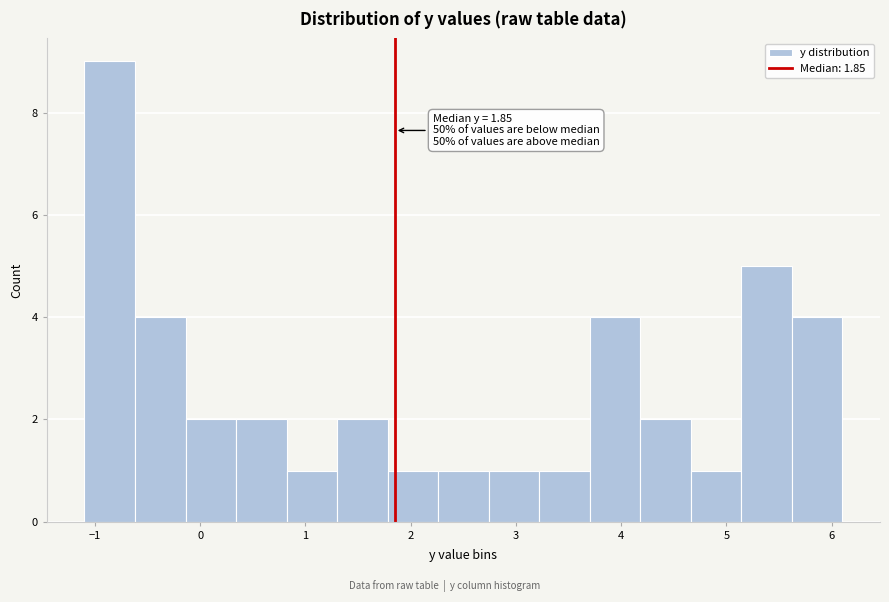

Over which range of the x-axis is the bar tallest?

-1.10 to -0.62